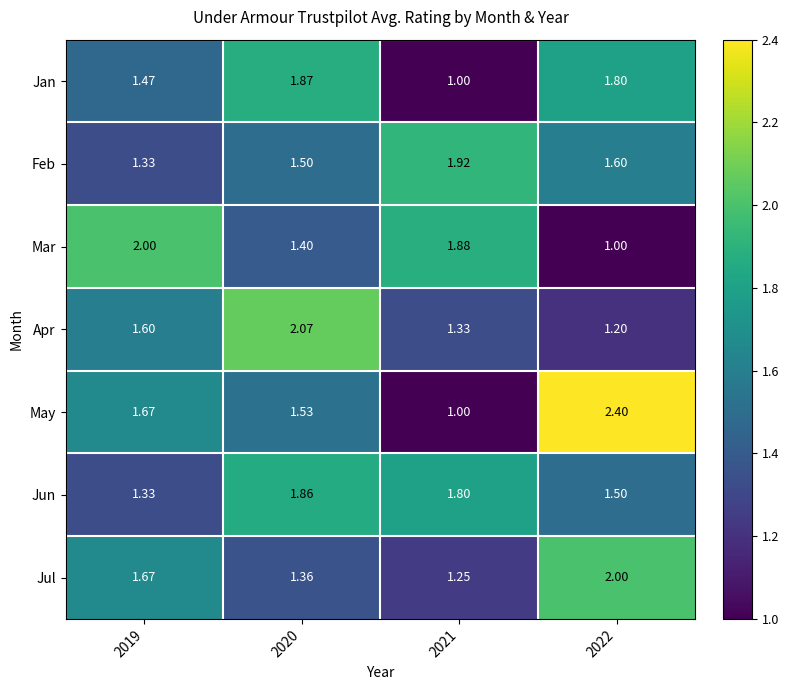

Which series has the largest total across all categories?

May